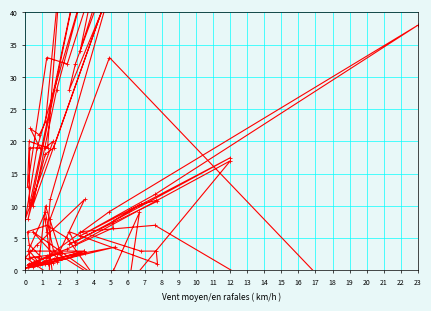

Between 19 and 16, which is larger?

16